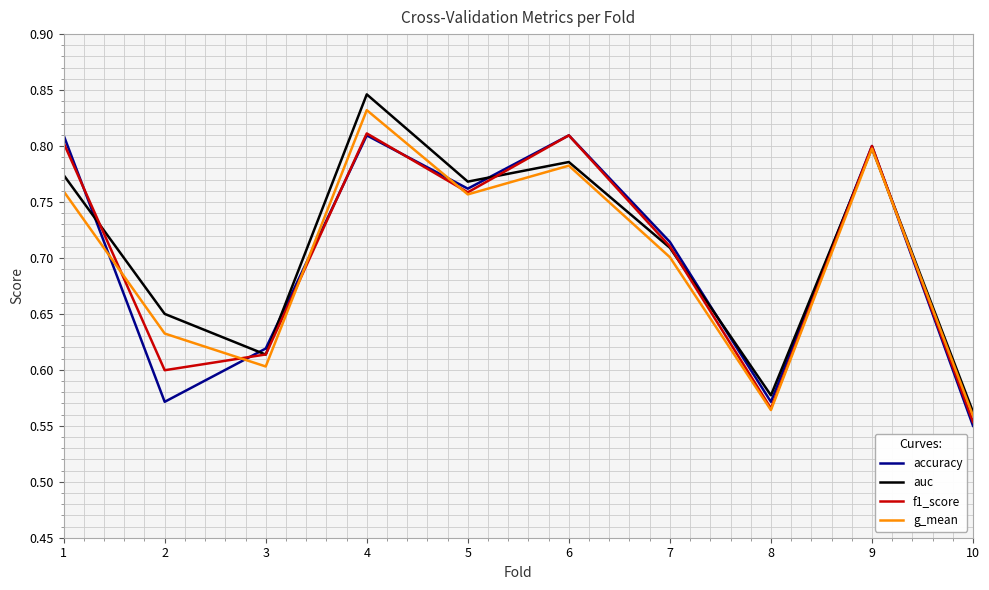

What is the difference between the g_mean values at 6 and 2?

0.2